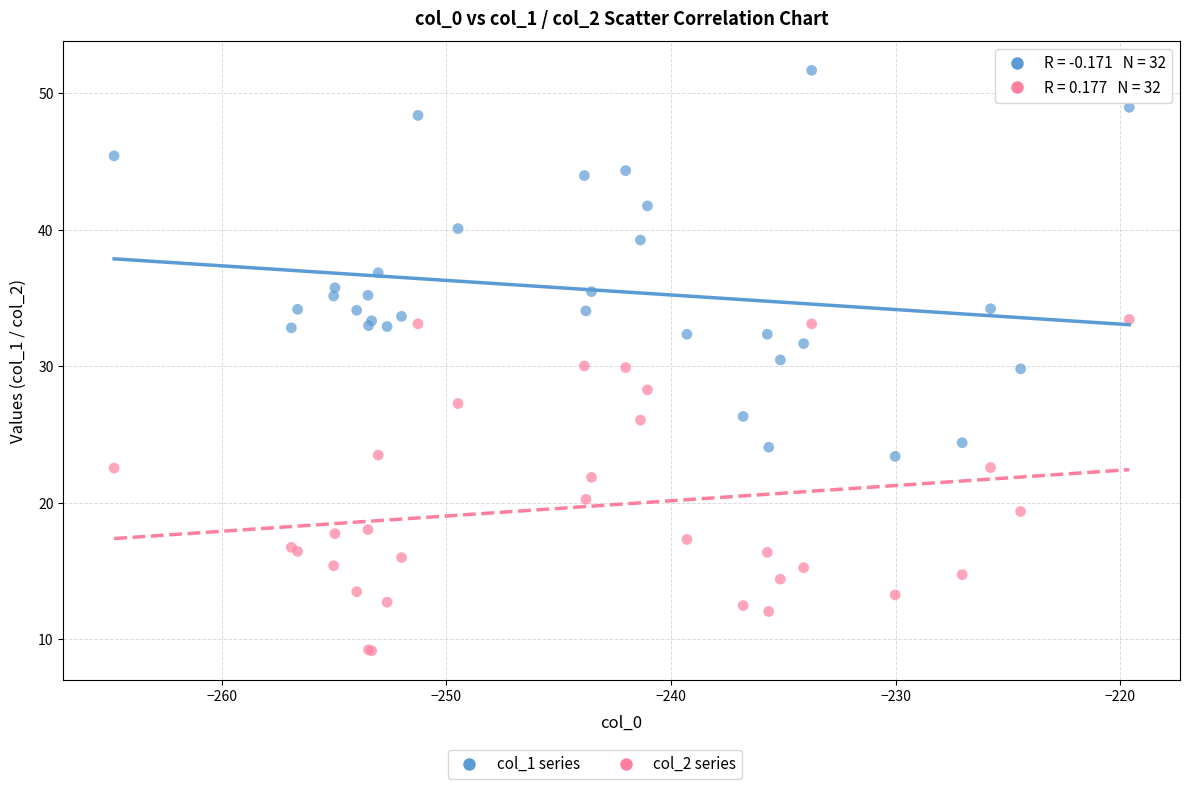

Which series contains the highest Y value?

col_1 series